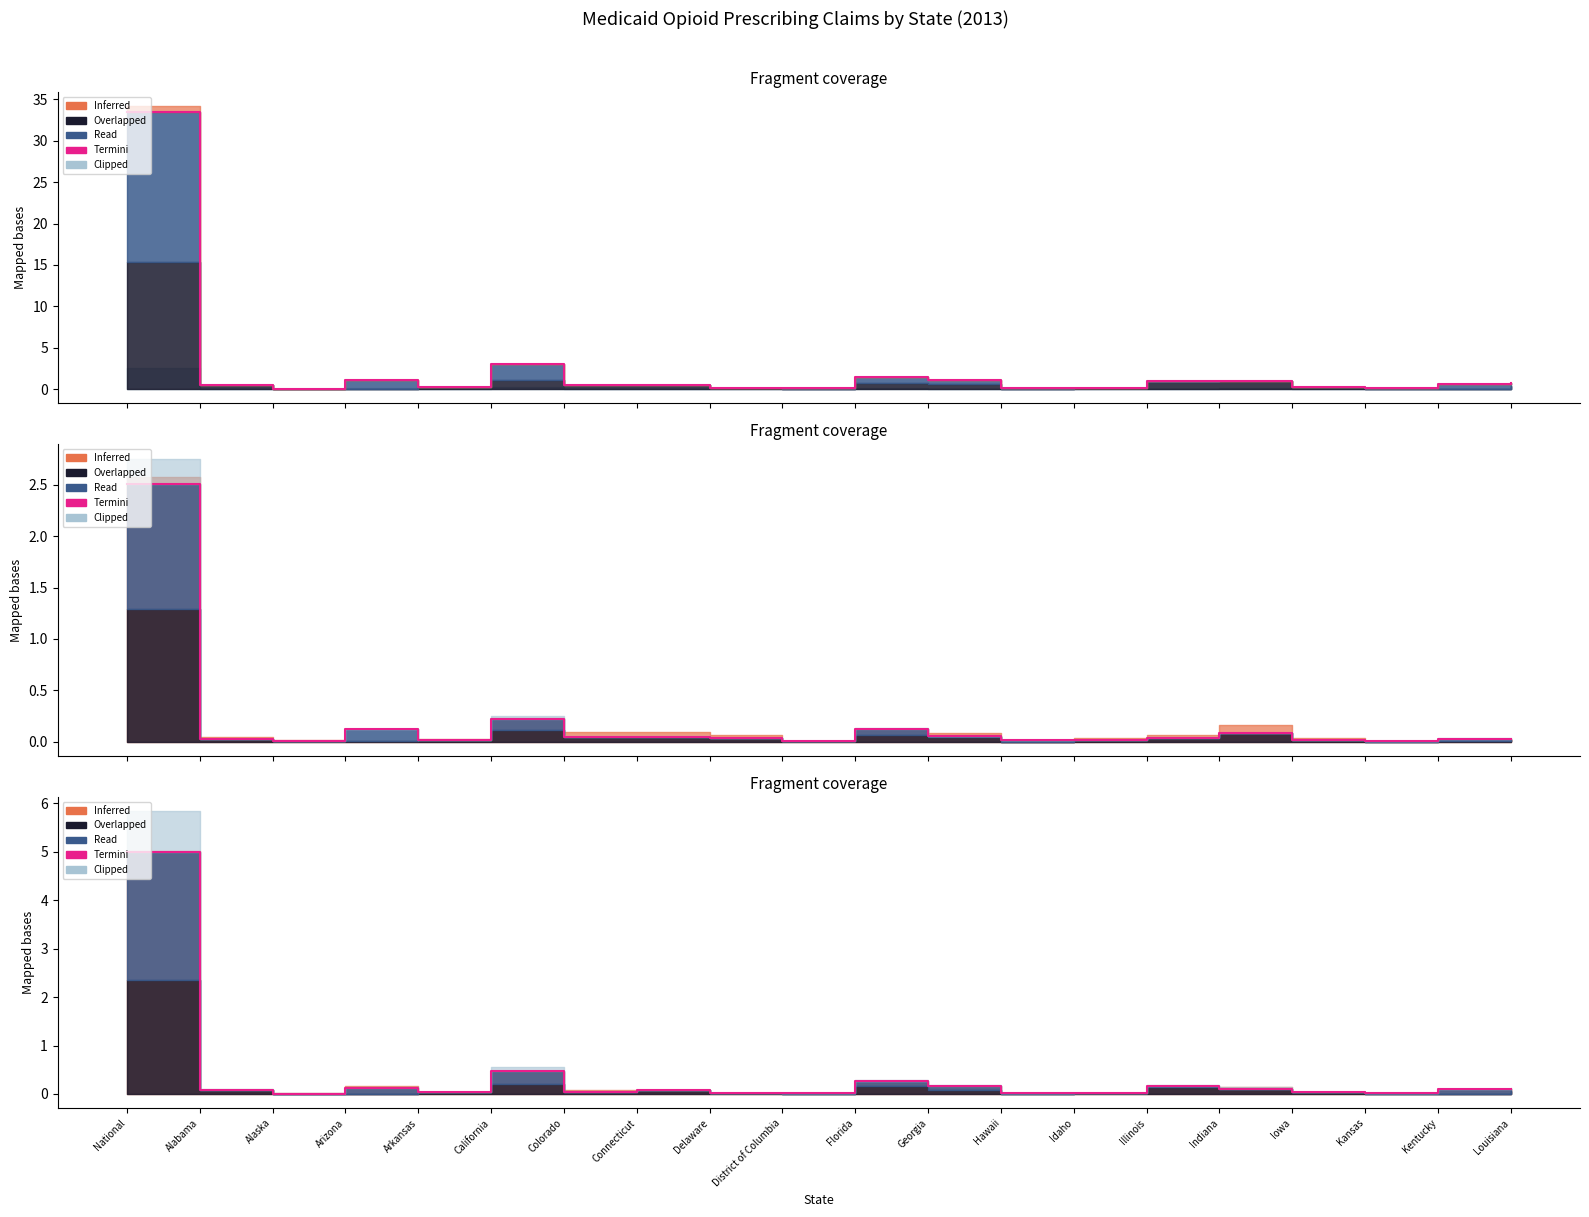

Does the chart have visible grid lines?

No